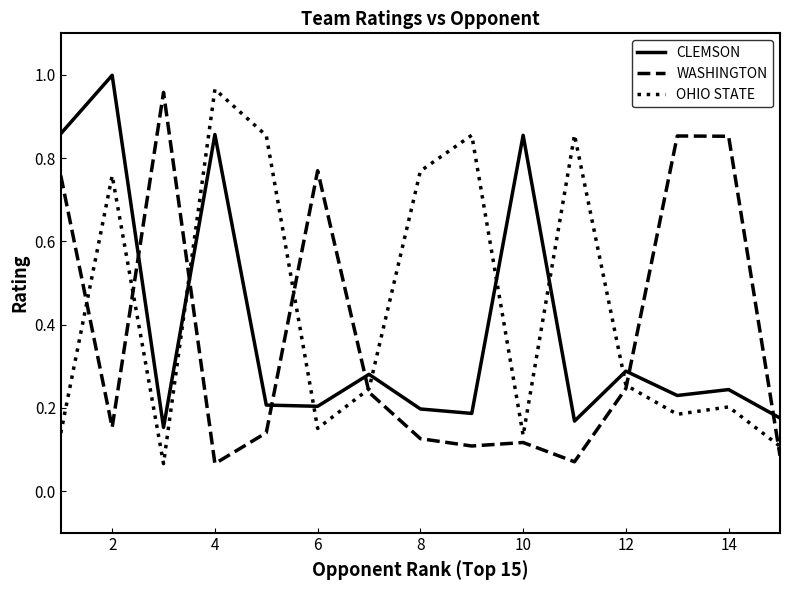

Which series ends up on top after the final intersection of CLEMSON and OHIO STATE?

CLEMSON